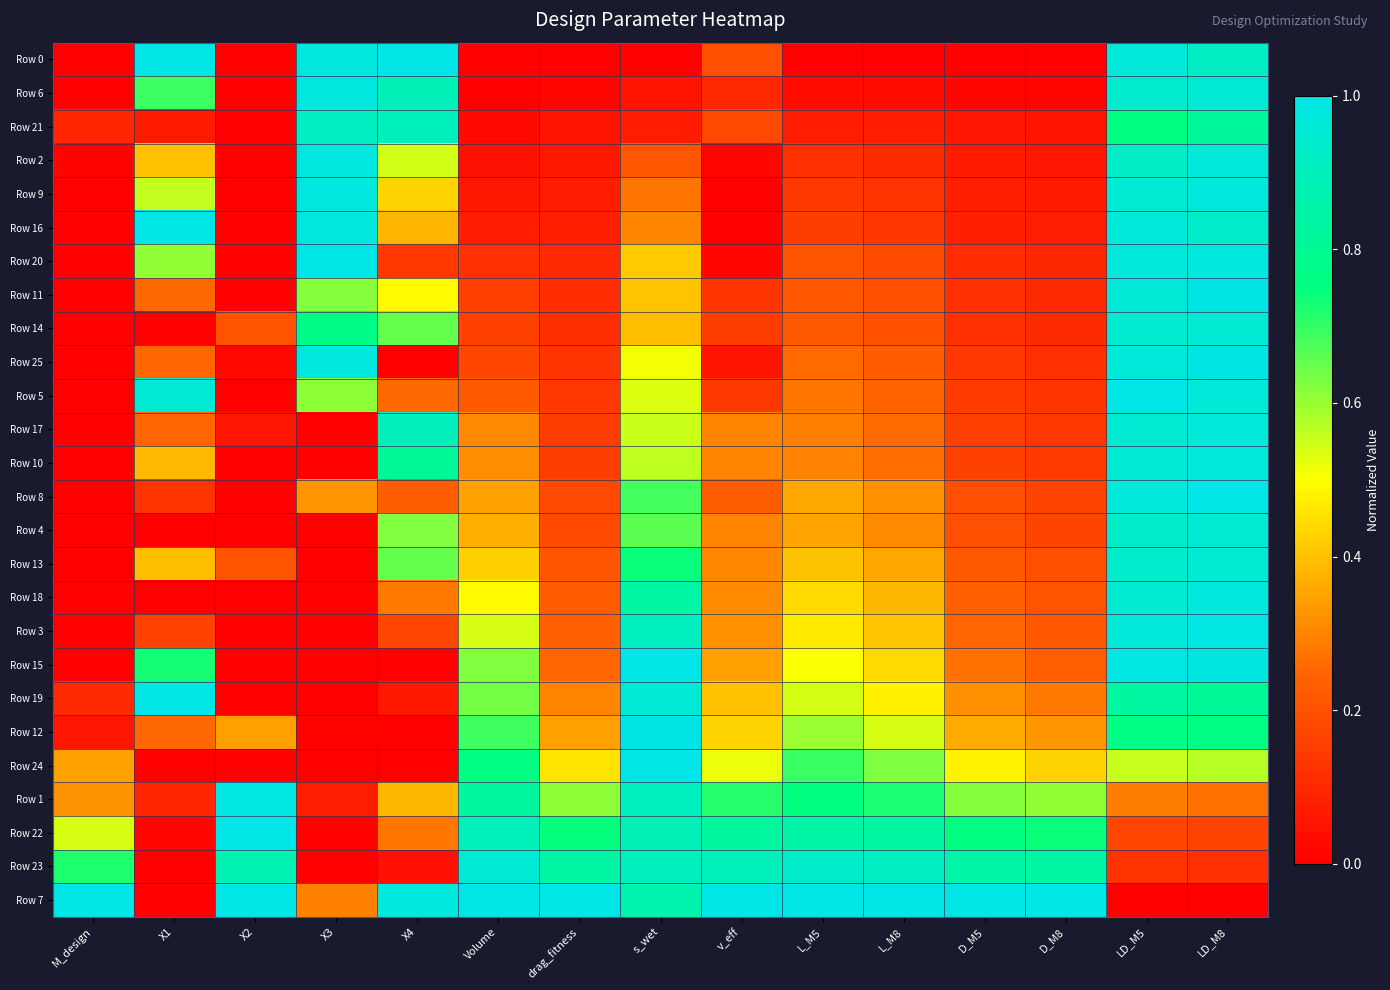

What is the spread (max minus min) of values at D_M8?

1.0